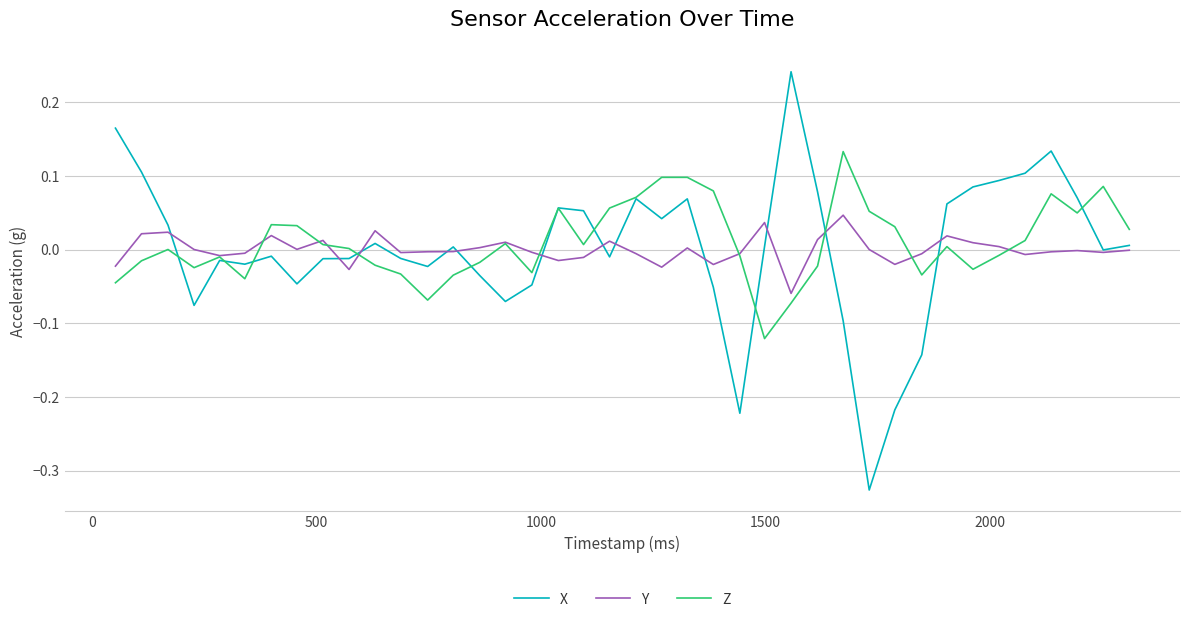

How many series are shown in this chart?

3